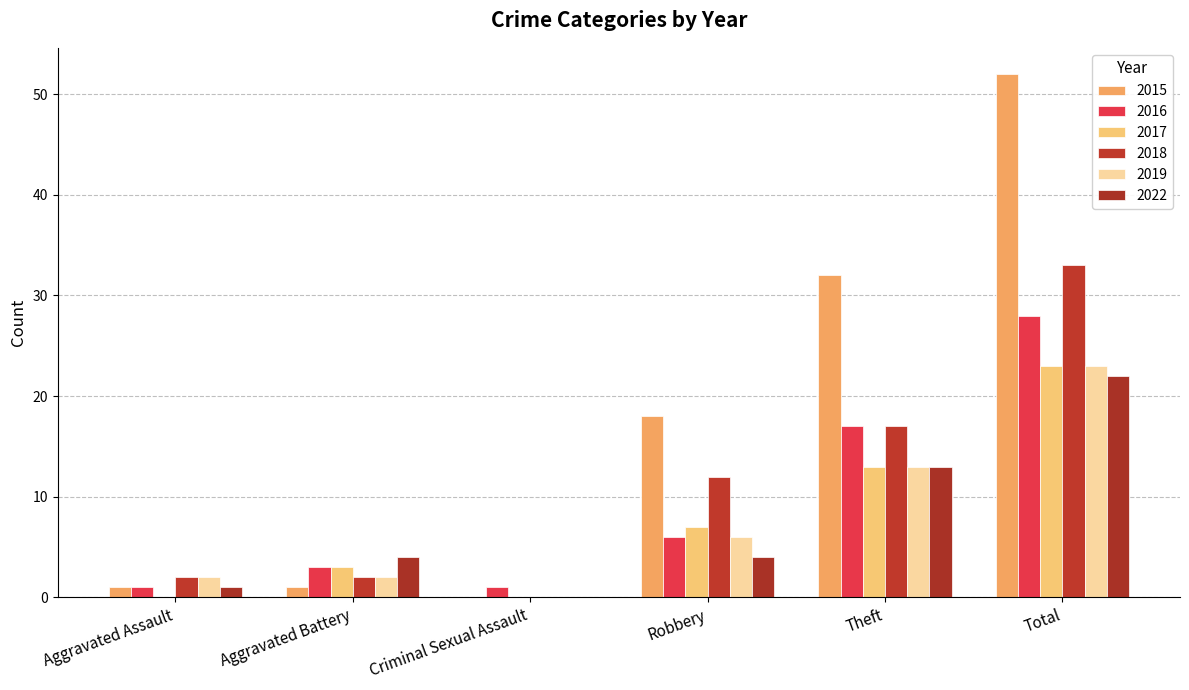

At which category is the sum across all series the highest?

Total